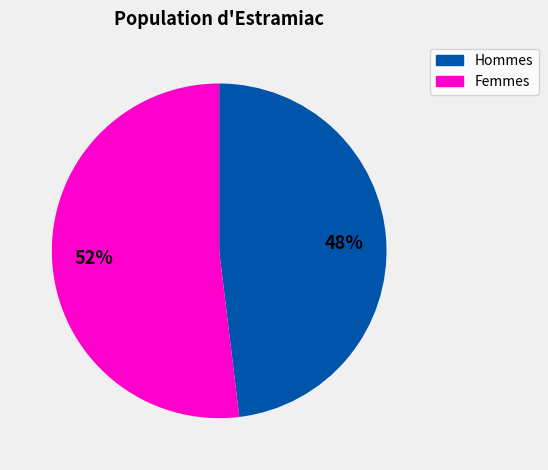

Is there a majority slice in this chart?

Yes